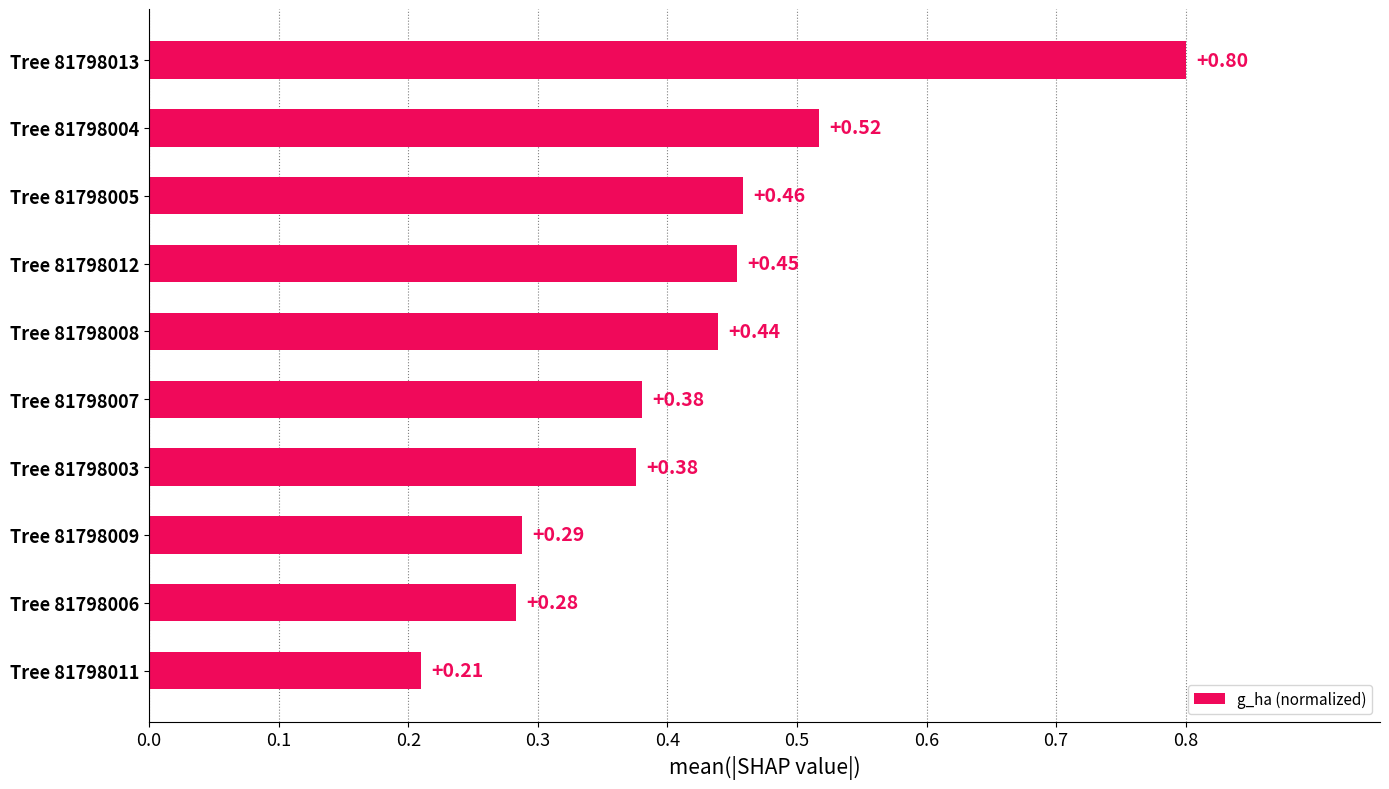

What is the difference between the maximum and minimum values?

0.6